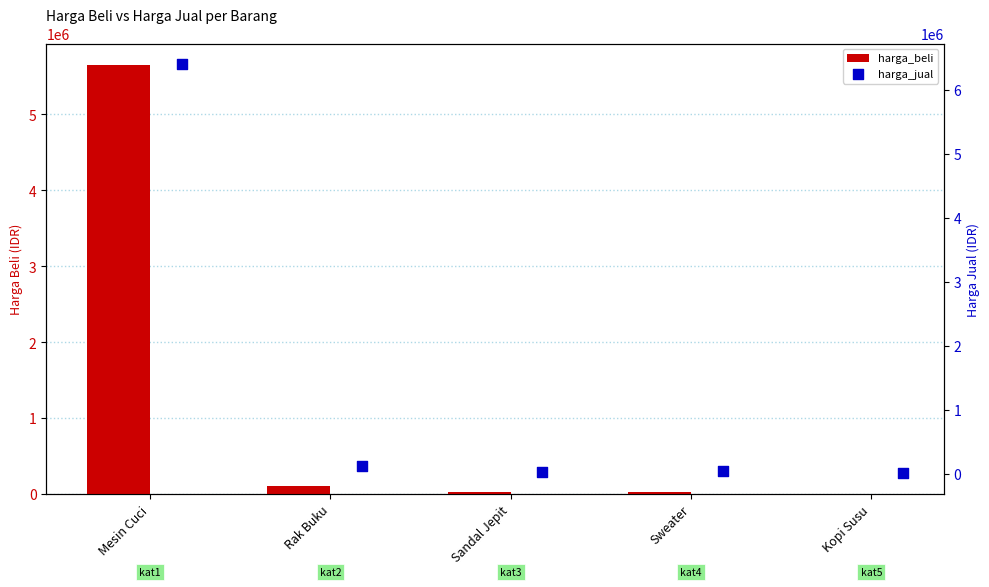

Is the value of harga_jual at Sandal Jepit greater than the value of harga_beli at Sweater?

Yes